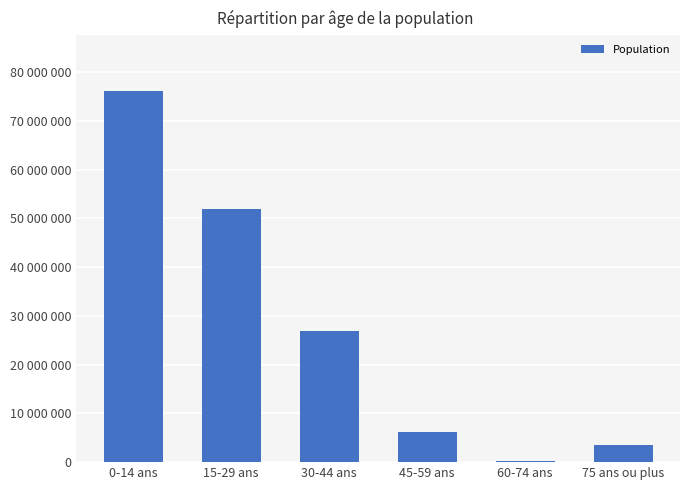

Where does the data first go above 26976413?

0-14 ans